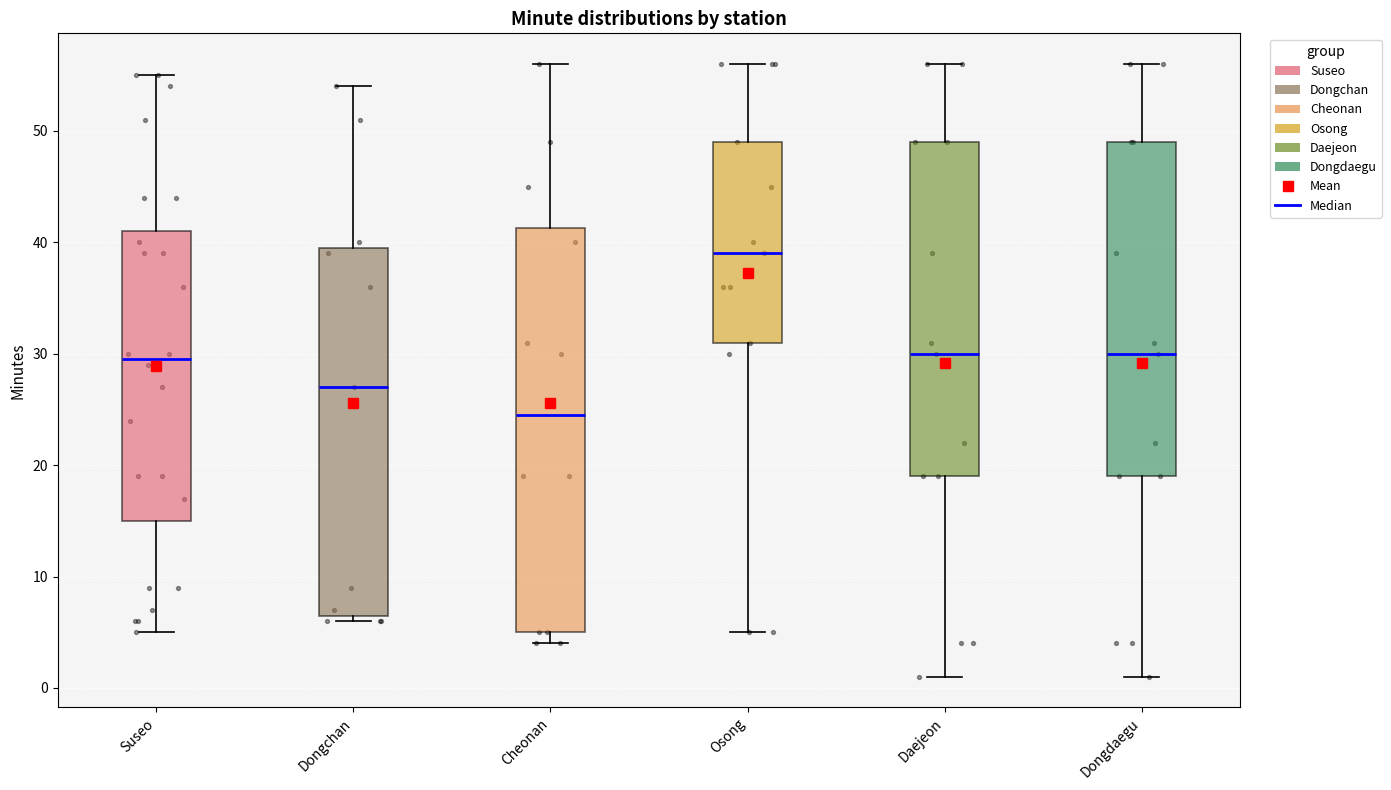

Which box is the tallest, from its lower edge to its upper edge?

Cheonan